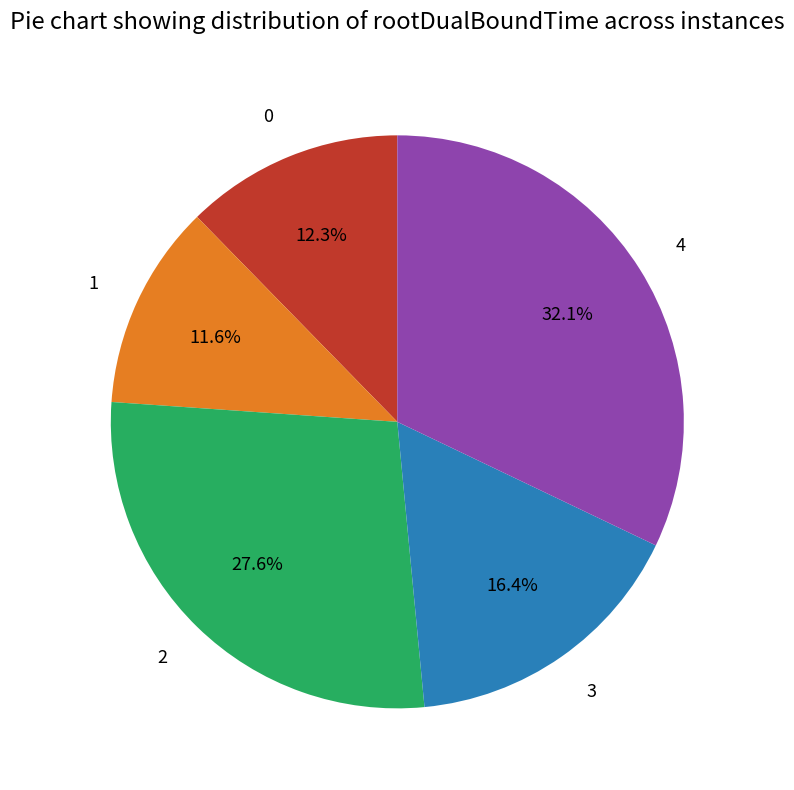

To the nearest percent, what is the combined percentage of 4 and 1?

44%